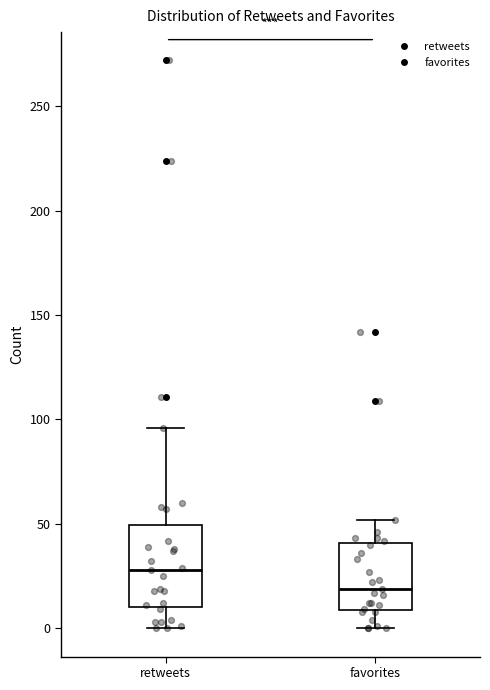

Reading left to right, read every box against the y-axis: the position of its median line, the range the box covers, and the ends of its whiskers. The values are not printed on the chart, so give them approximately, as read against the axis.

retweets: median 30, box 10 to 50, whiskers 0 to 95
favorites: median 20, box 10 to 40, whiskers 0 to 50